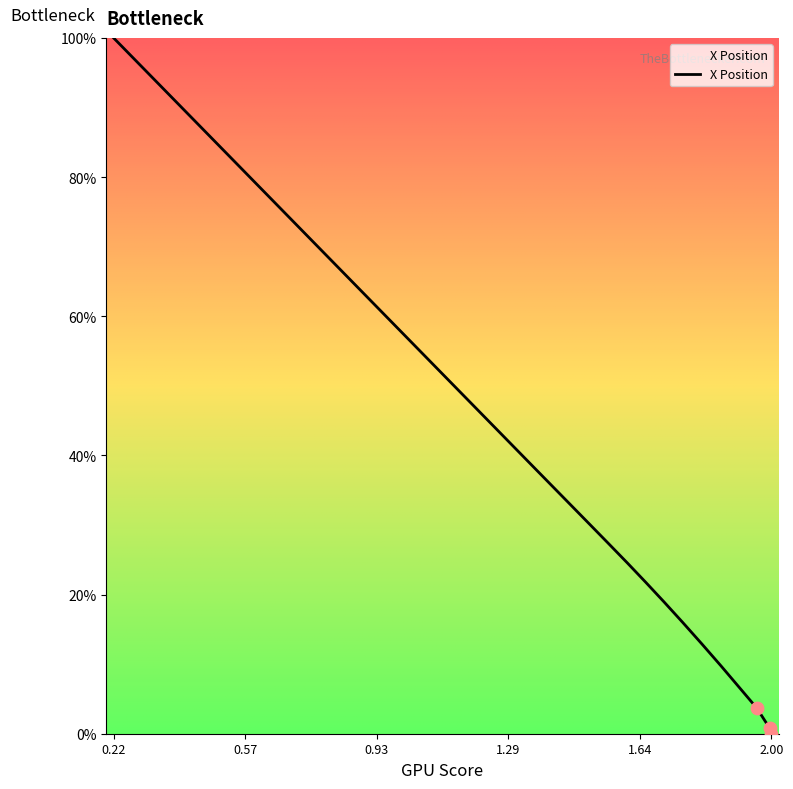

What is the greatest value displayed?

100.0